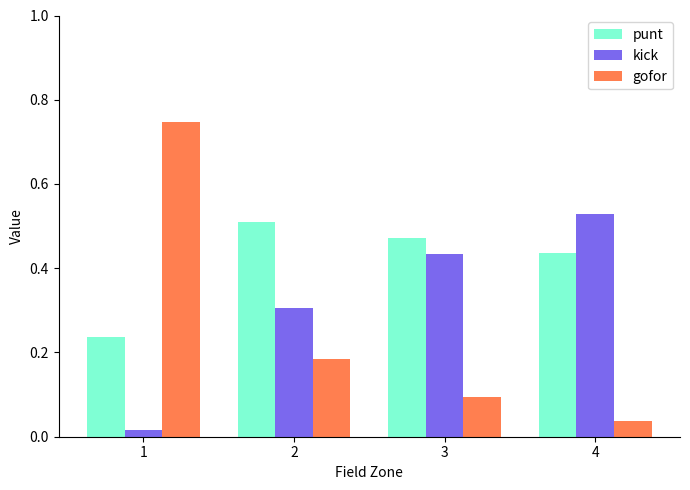

How many bars are there in total?

12